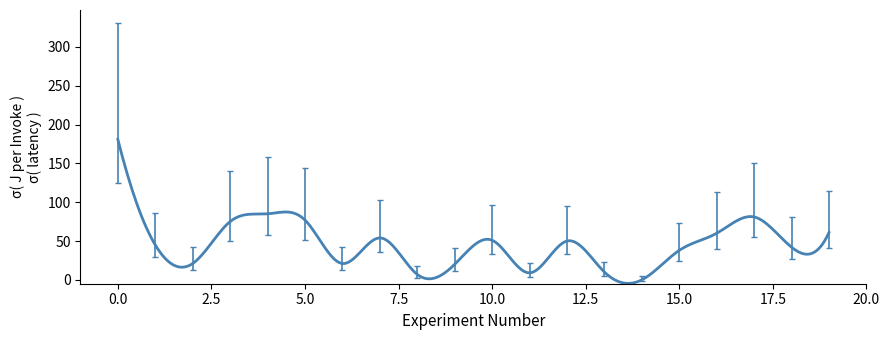

What is the greatest value displayed?

181.0